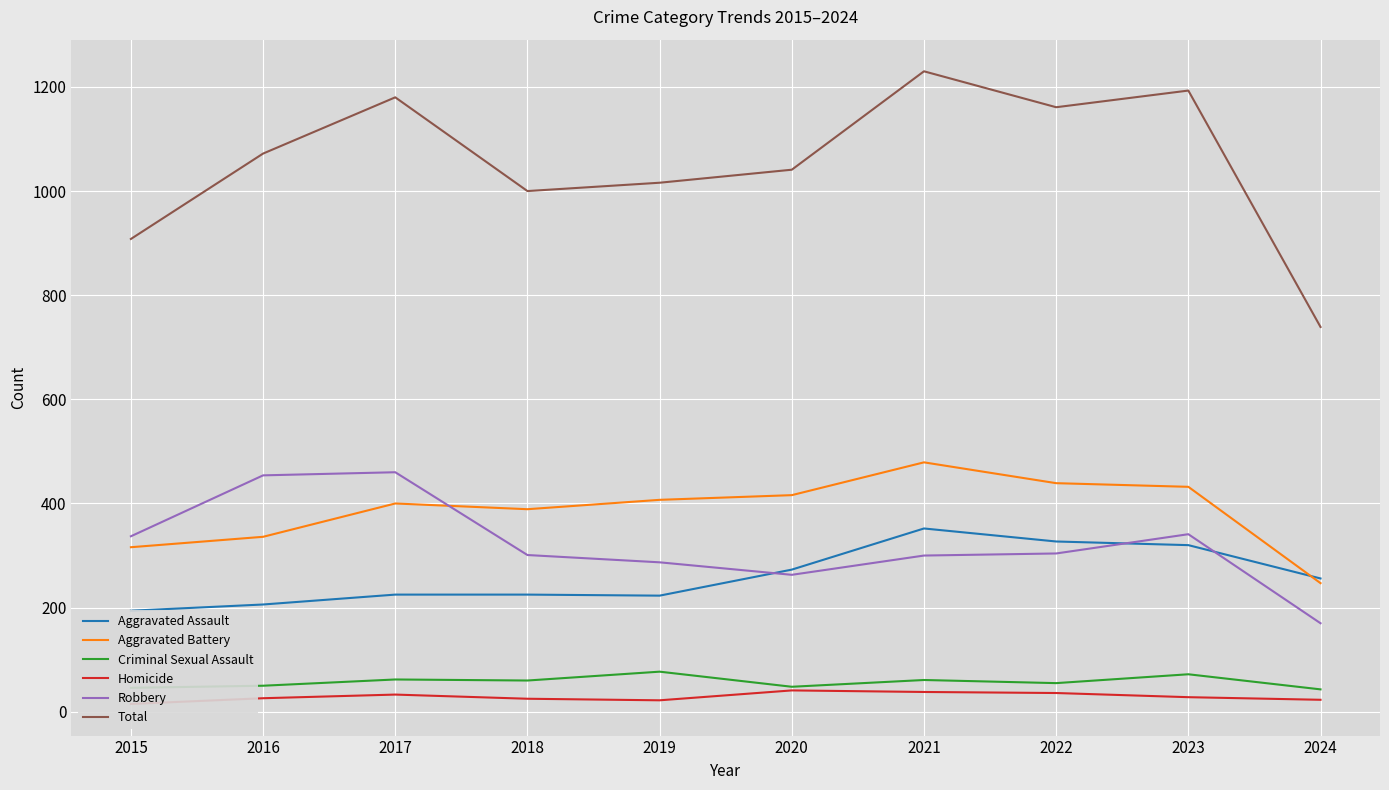

Is this an area chart (filled region under the line)?

No